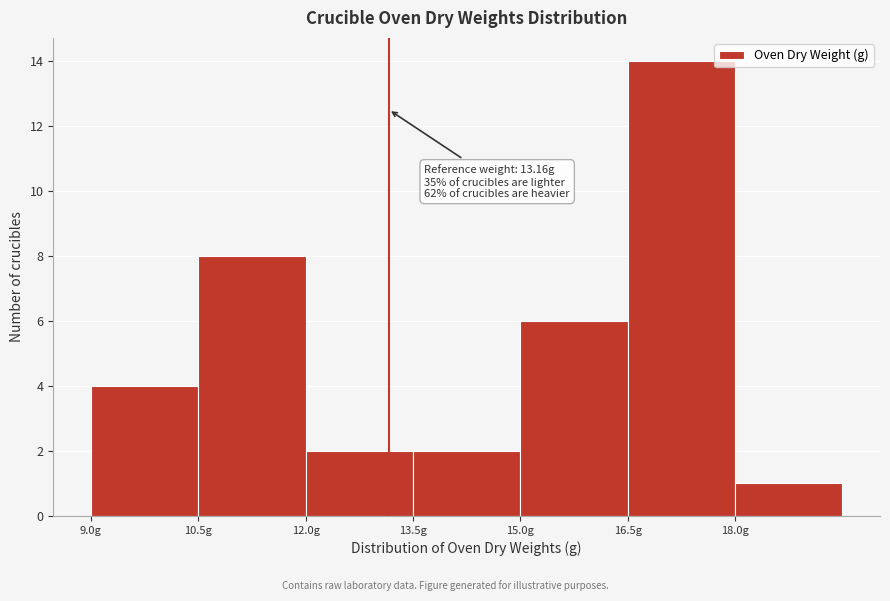

Over which range of the x-axis is the bar tallest?

16.5 to 18.0